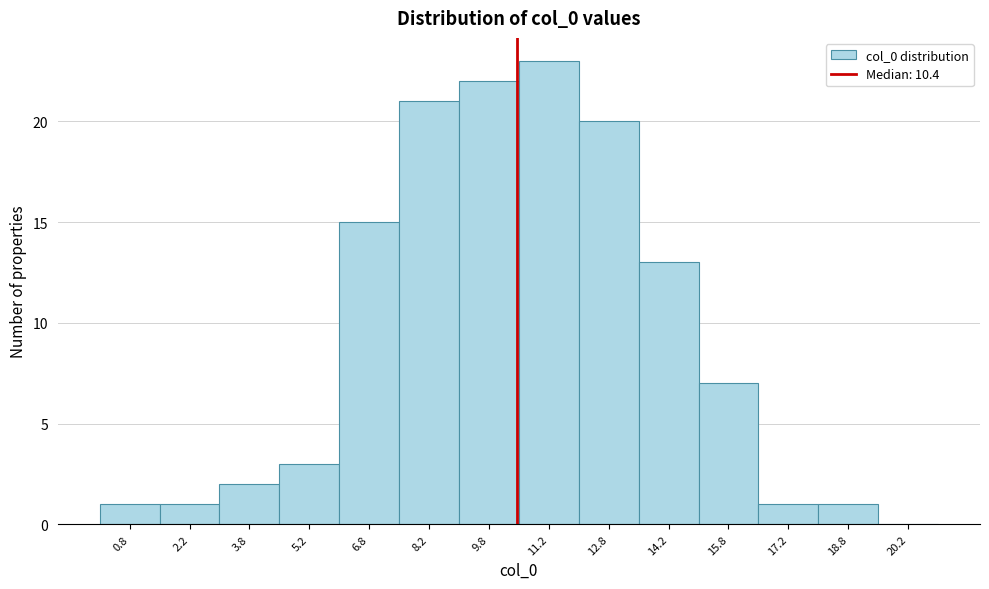

Which range on the x-axis has the tallest bar?

10.5 to 12.0